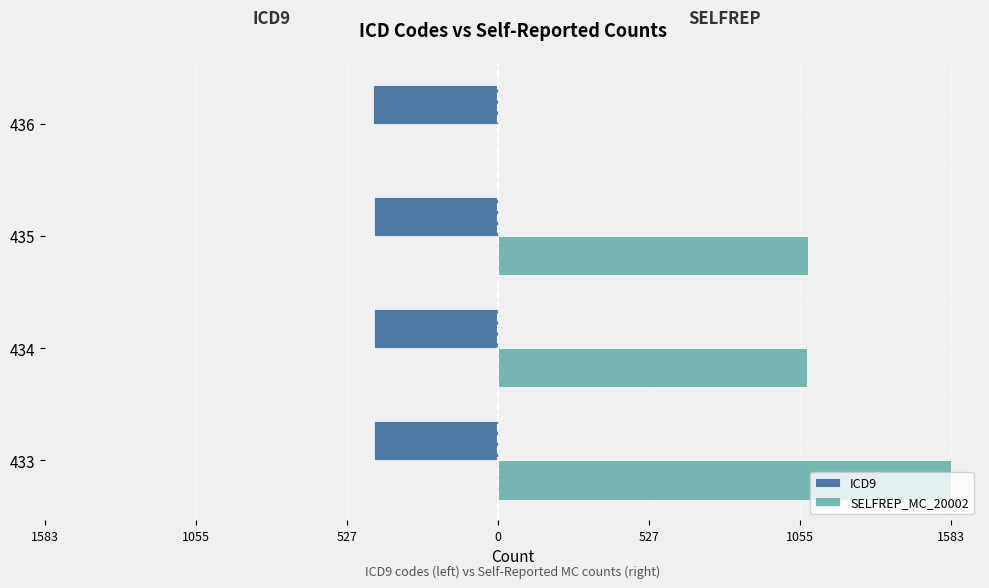

What are all the series names shown in the legend?

ICD9, SELFREP_MC_20002